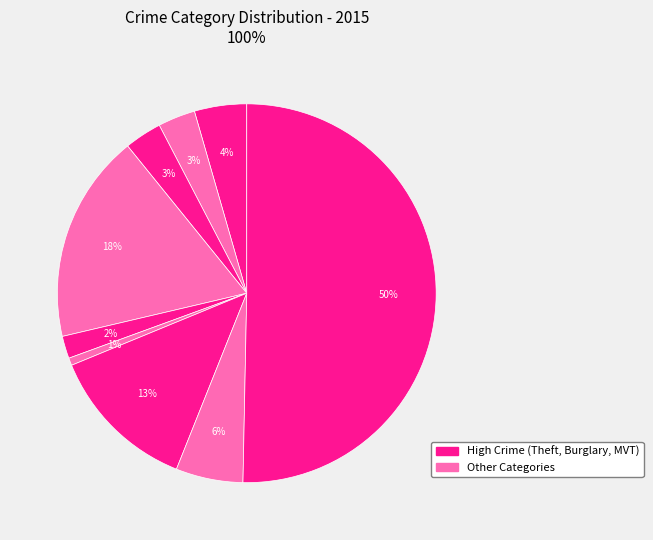

How many segments does this pie chart have?

9